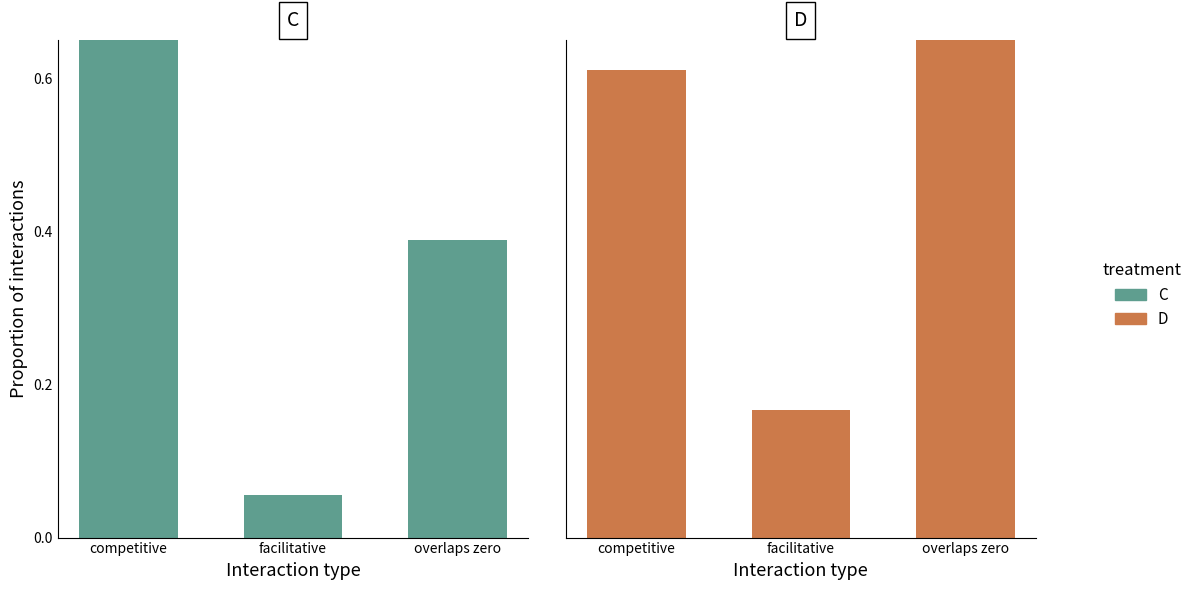

At facilitative, list the series in order from smallest to largest.

C, D